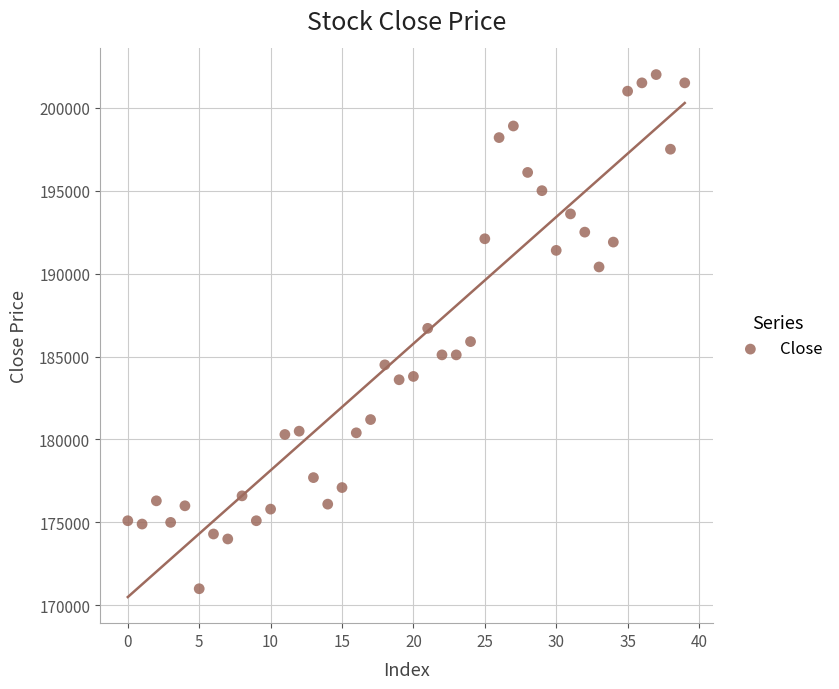

What is the range of Y values (max minus min)?

31000